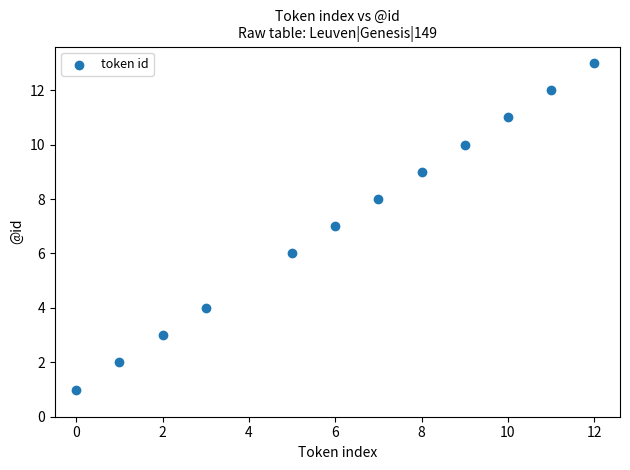

What is the average X value?

6